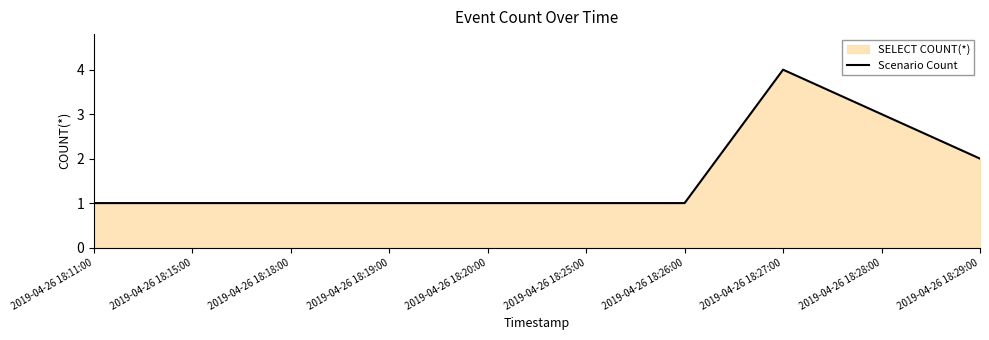

How many lines are shown in the chart?

1